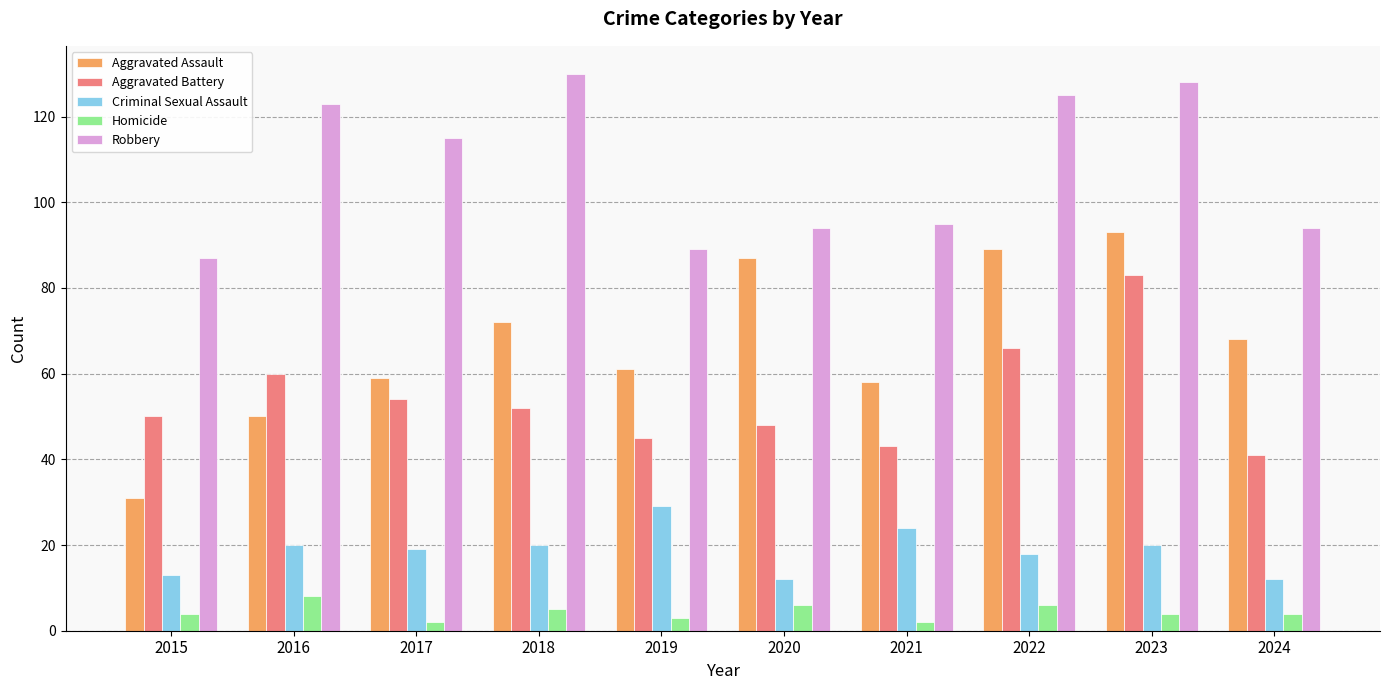

At how many categories does at least one series exceed 3?

10